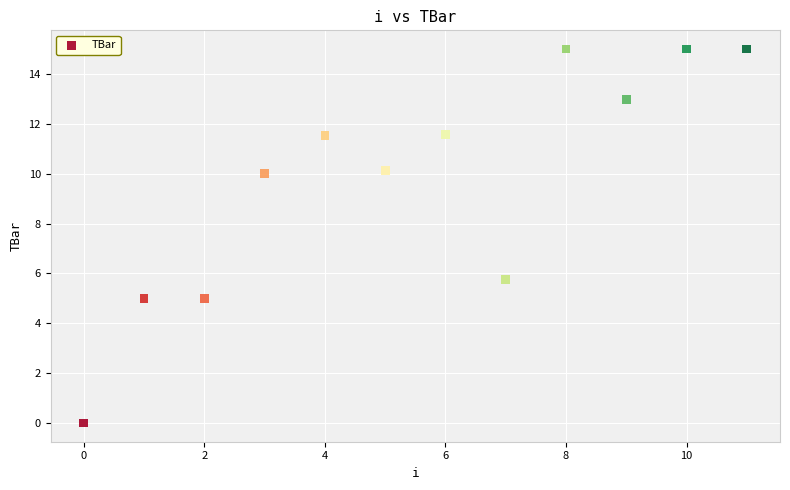

What Y value in the scatter plot is closest to 7?

5.7